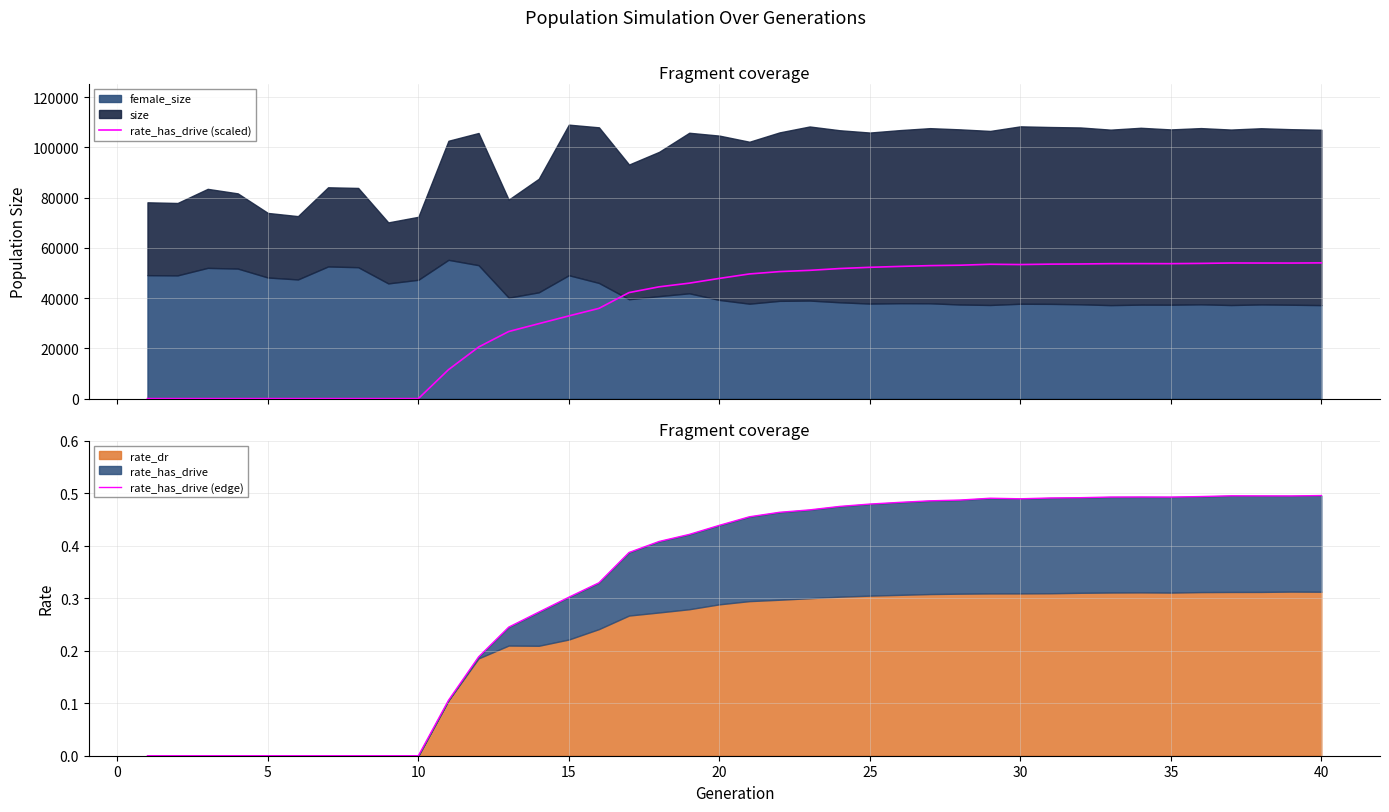

Reading left to right, what are all the values shown in this chart?

rate_has_drive (scaled): 0.0	0.0	0.0	0.0	0.0	0.0	0.0	0.0	0.0	0.0	11504.6	20518.6	26695.6	29821.1	32916.6	35912.1	42204.4	44493.8	45954.1	47840.4	49617.7	50548.8	51050.5	51771.8	52259.2	52614.4	52932.4	53093.2	53470.9	53354.1	53521.5	53583.8	53715.6	53729.9	53713.2	53818.1	53974.2	53958.5	53948.9	54026.8
rate_has_drive (edge): 0.0	0.0	0.0	0.0	0.0	0.0	0.0	0.0	0.0	0.0	0.1	0.2	0.2	0.3	0.3	0.3	0.4	0.4	0.4	0.4	0.5	0.5	0.5	0.5	0.5	0.5	0.5	0.5	0.5	0.5	0.5	0.5	0.5	0.5	0.5	0.5	0.5	0.5	0.5	0.5